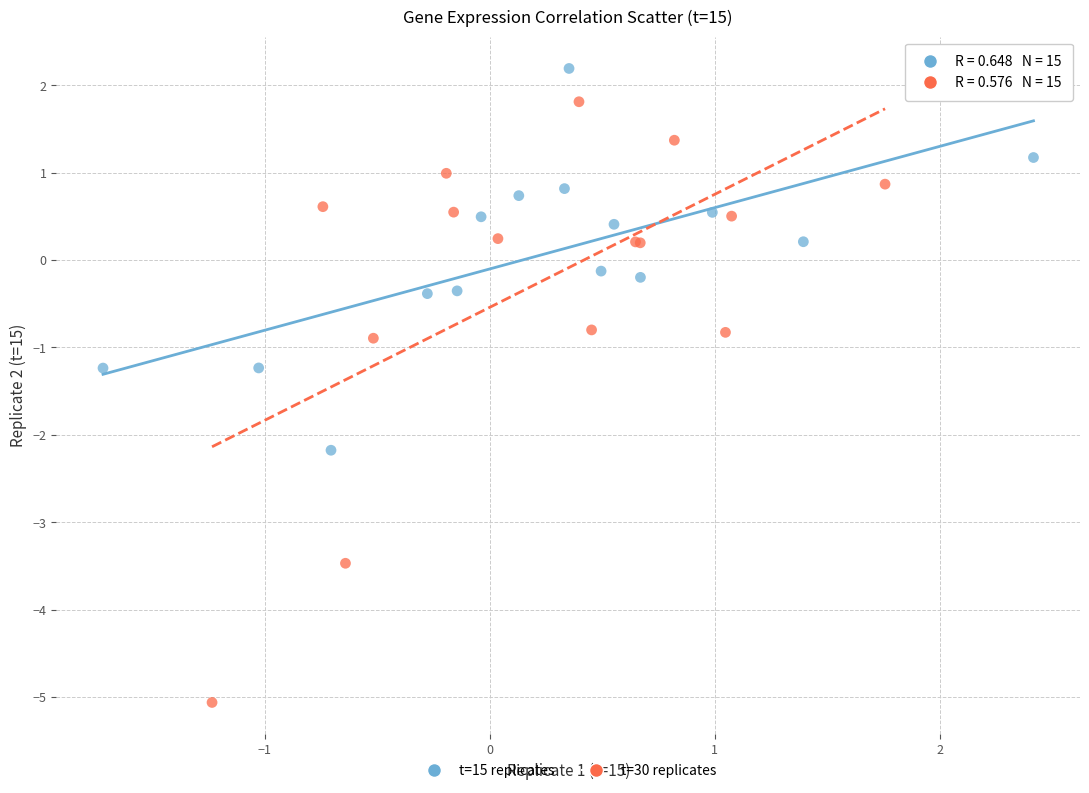

Which series contains the lowest Y value?

t=30 replicates